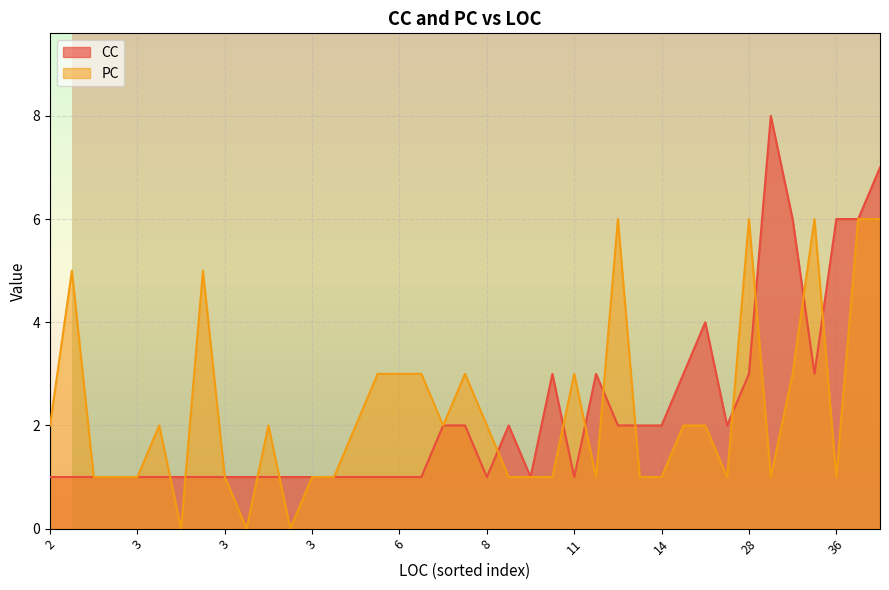

List the labels in order of CC value, largest first.

33, 12, 13, 17, 38, 23, 10, 16, 22, 25, 26, 1, 18, 19, 20, 27, 30, 36, 0, 2, 3, 4, 5, 6, 7, 8, 9, 11, 14, 15, 21, 24, 28, 29, 31, 32, 34, 35, 37